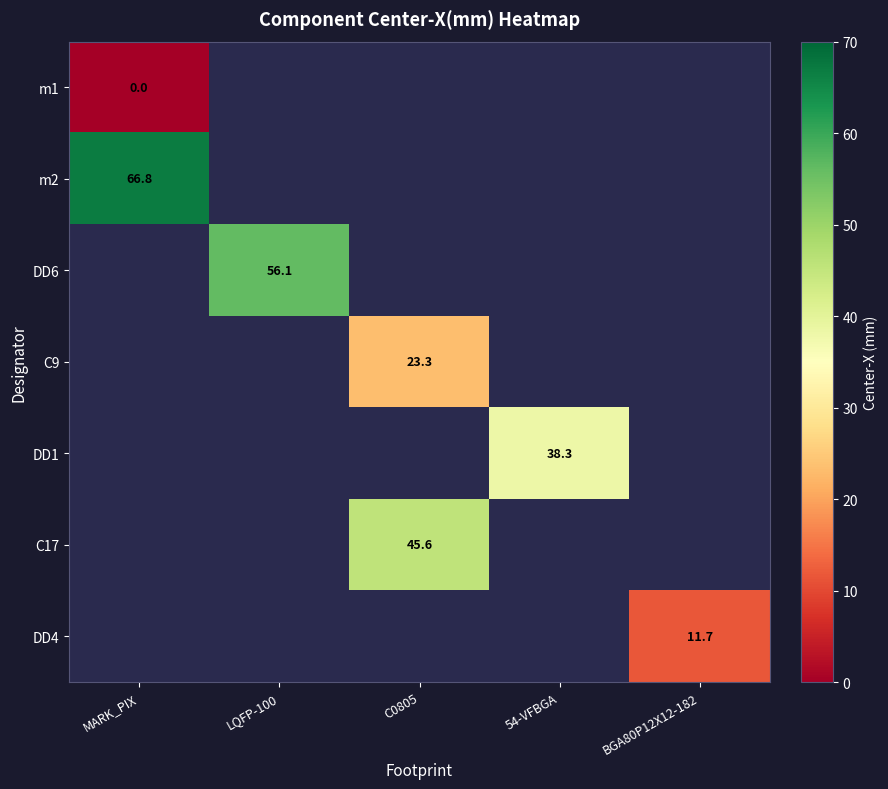

True or false: DD6 has a value of 56.1 at LQFP-100.

True